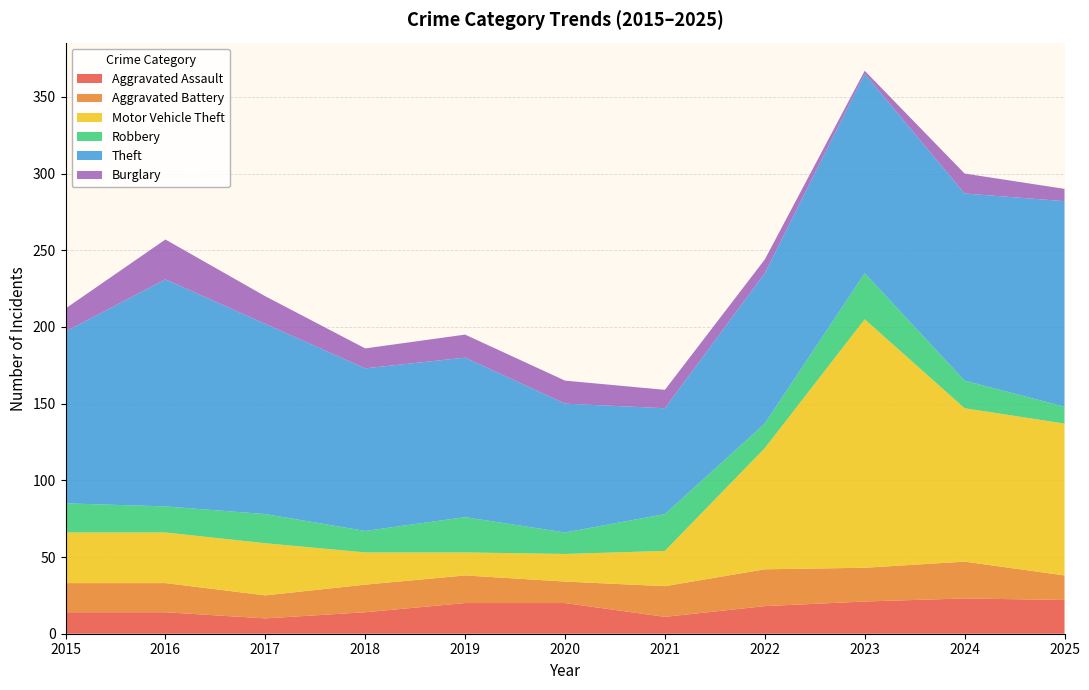

Reading left to right, transcribe all the data shown in this chart.

Aggravated Assault: 2015=14	2016=14	2017=10	2018=14	2019=20	2020=20	2021=11	2022=18	2023=21	2024=23	2025=22
Aggravated Battery: 2015=19	2016=19	2017=15	2018=18	2019=18	2020=14	2021=20	2022=24	2023=22	2024=24	2025=16
Motor Vehicle Theft: 2015=33	2016=33	2017=34	2018=21	2019=15	2020=18	2021=23	2022=79	2023=162	2024=100	2025=99
Robbery: 2015=19	2016=17	2017=19	2018=14	2019=23	2020=14	2021=24	2022=16	2023=30	2024=18	2025=11
Theft: 2015=112	2016=148	2017=124	2018=106	2019=104	2020=84	2021=69	2022=98	2023=130	2024=122	2025=134
Burglary: 2015=15	2016=26	2017=18	2018=13	2019=15	2020=15	2021=12	2022=9	2023=2	2024=13	2025=8